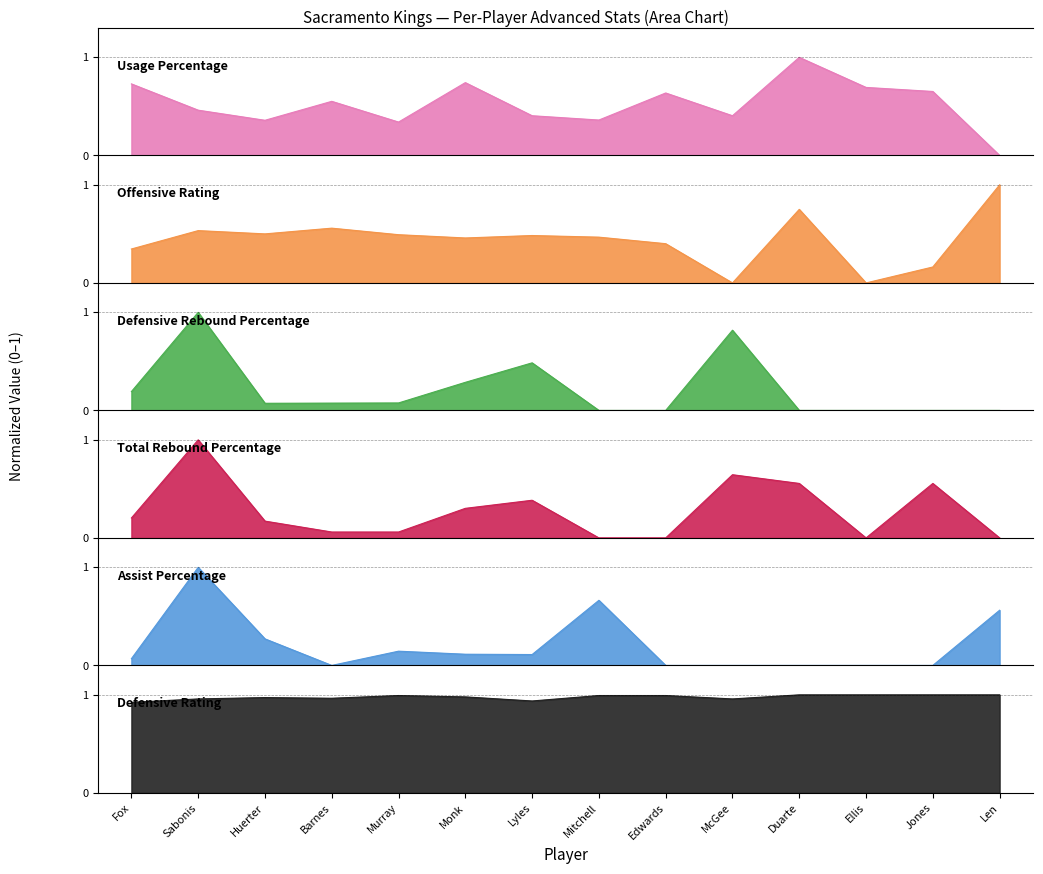

How many Usage Percentage values are between 0 and 1?

14